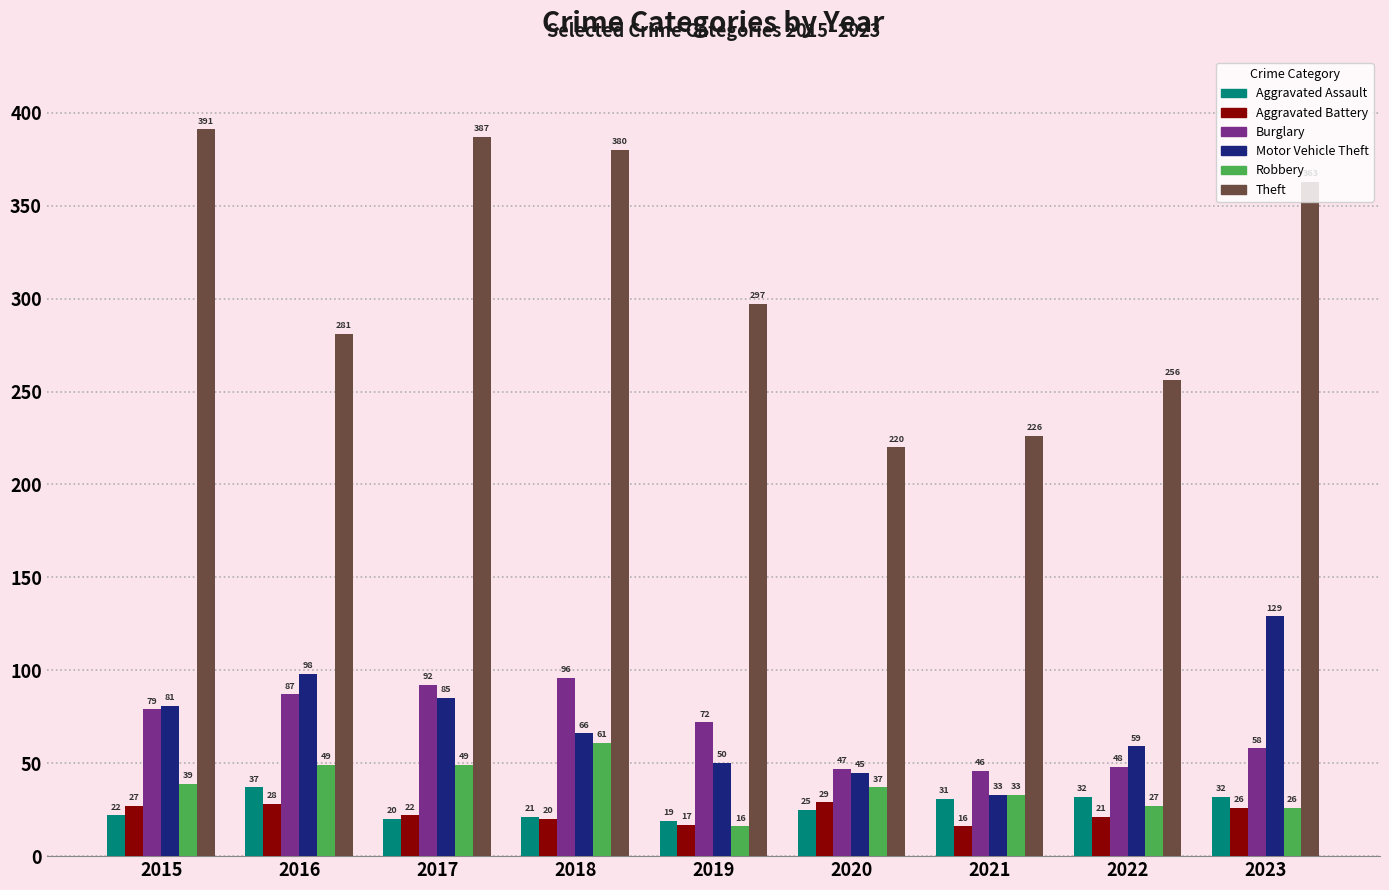

Is it true that Robbery equals 61 at 2018?

True